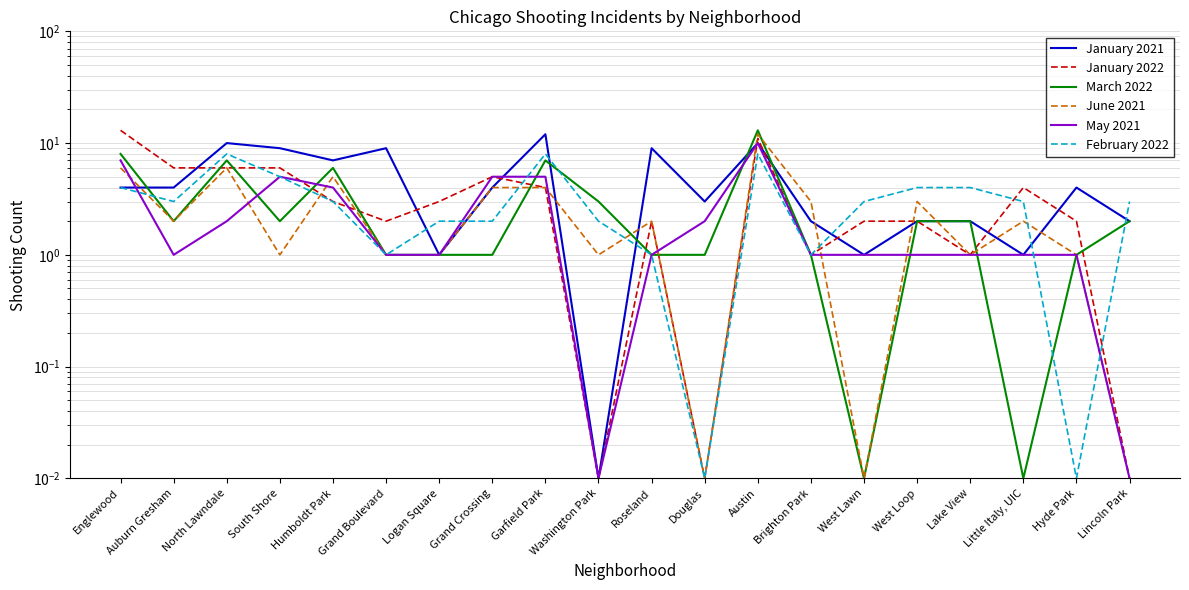

What are all the series names shown in the legend?

January 2021, January 2022, March 2022, June 2021, May 2021, February 2022